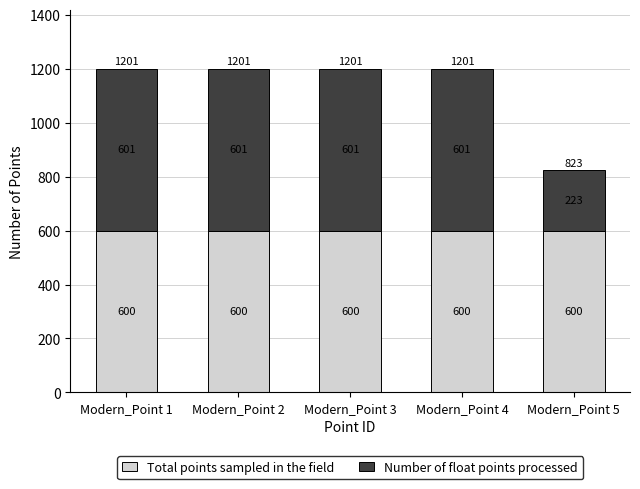

Is it true that Total points sampled in the field equals 600 at Modern_Point 2?

True